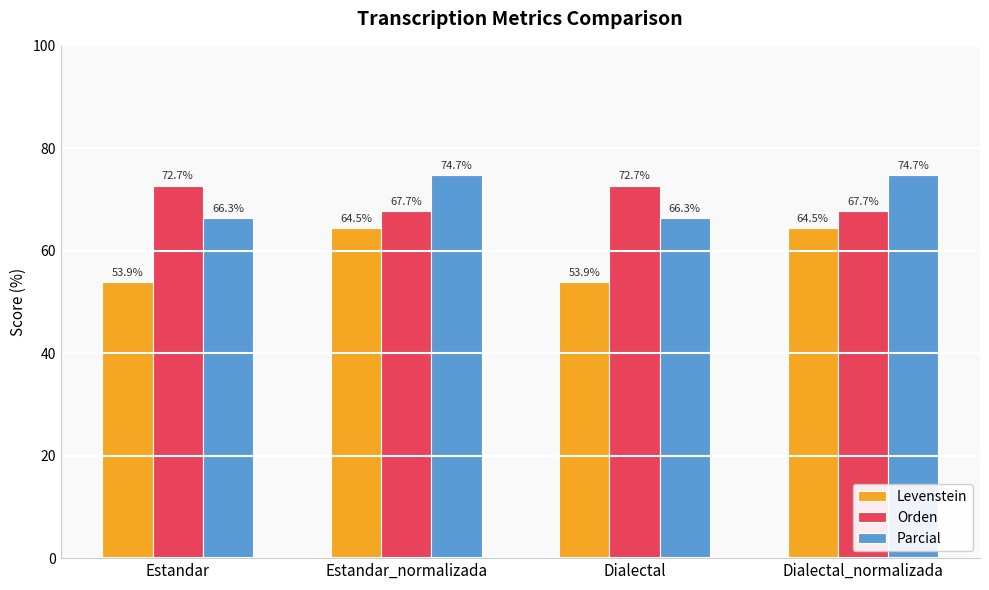

What is the minimum value shown in the chart?

53.9